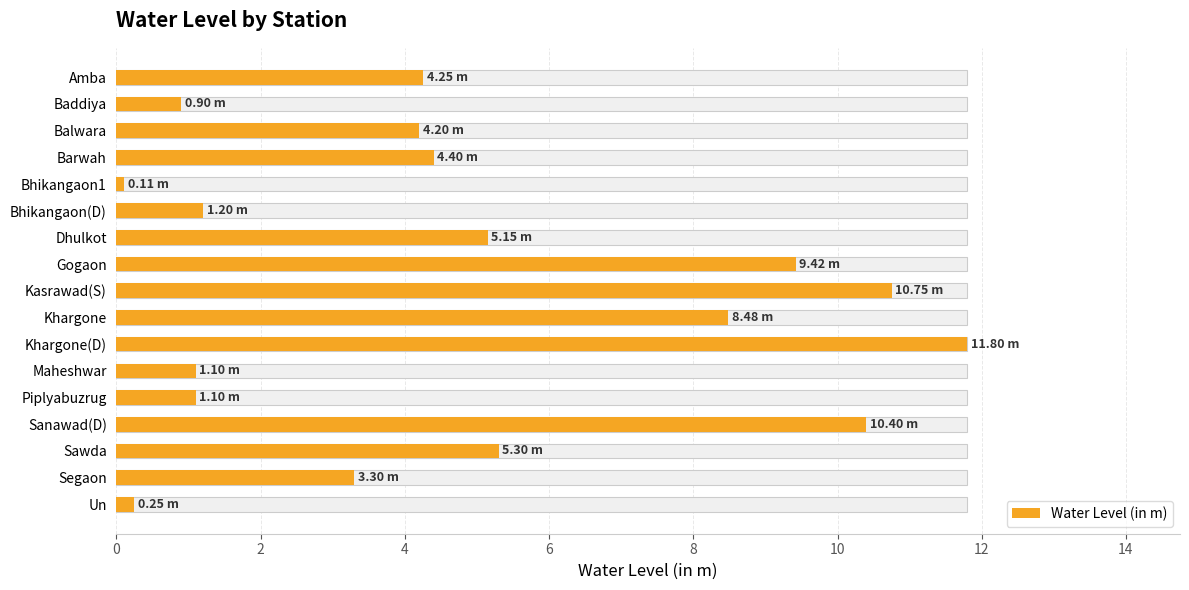

What is the sum of the values at Sawda and Balwara?

9.5